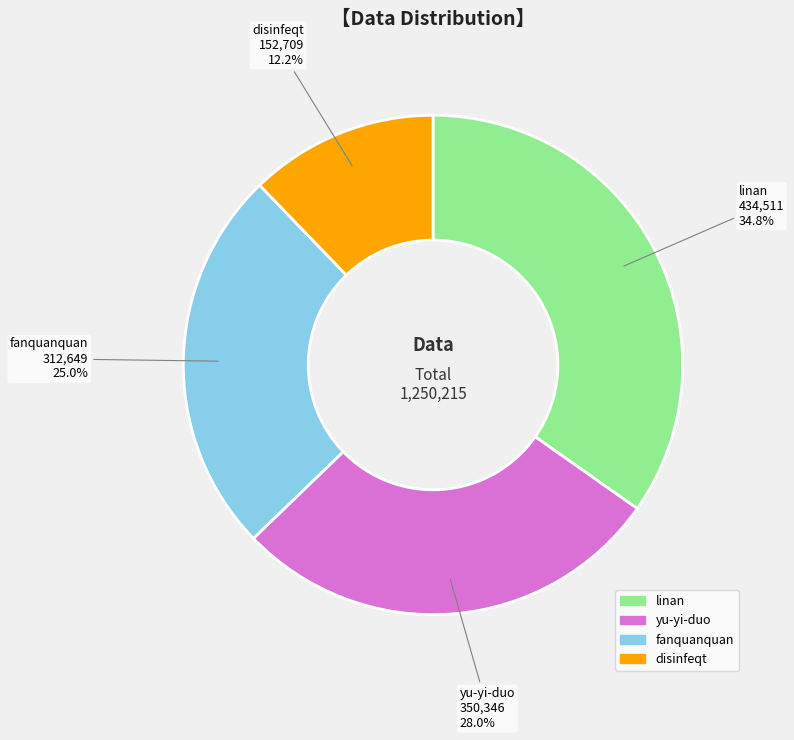

Combined, what portion of the pie is fanquanquan and disinfeqt?

37.2%